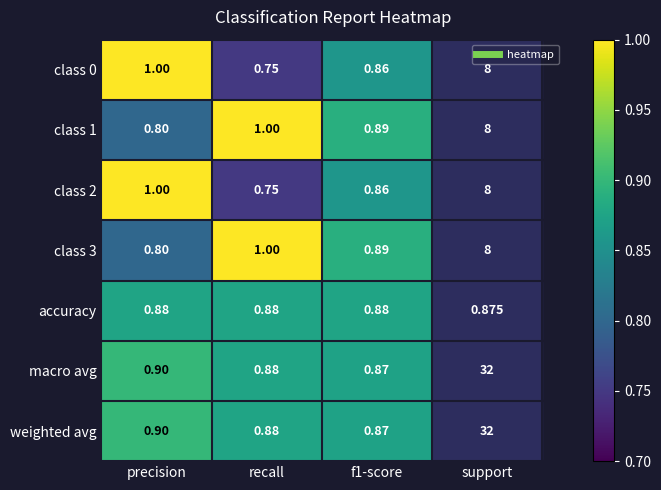

At which label is class 1 closest to 0?

precision